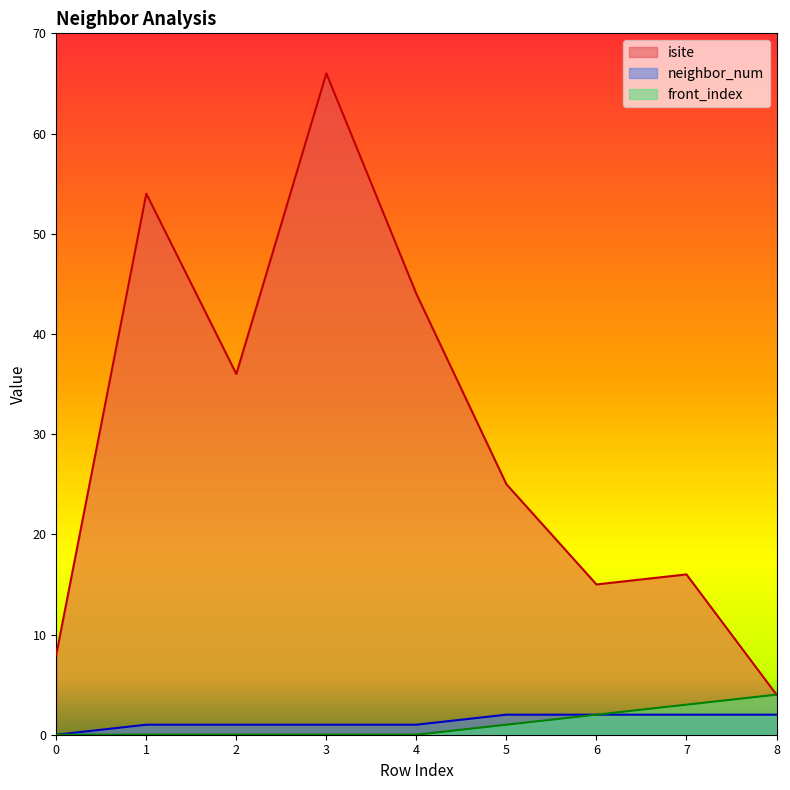

What is the difference between the highest and lowest values at 4?

44